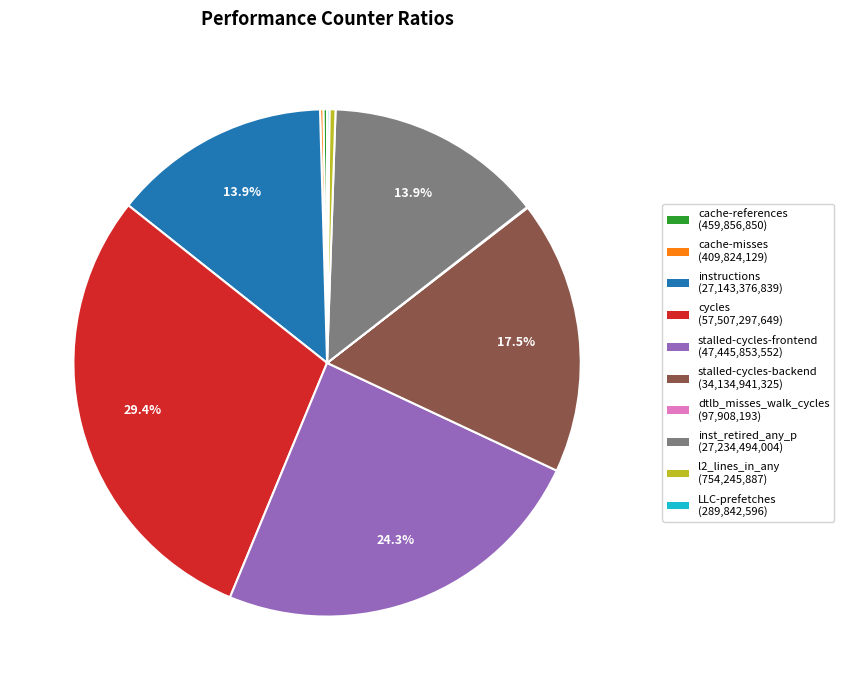

Is instructions (27,143,376,839) the majority of the pie?

No